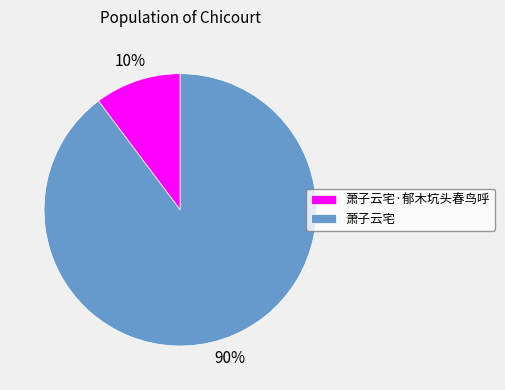

Count the number of slices in the pie.

2